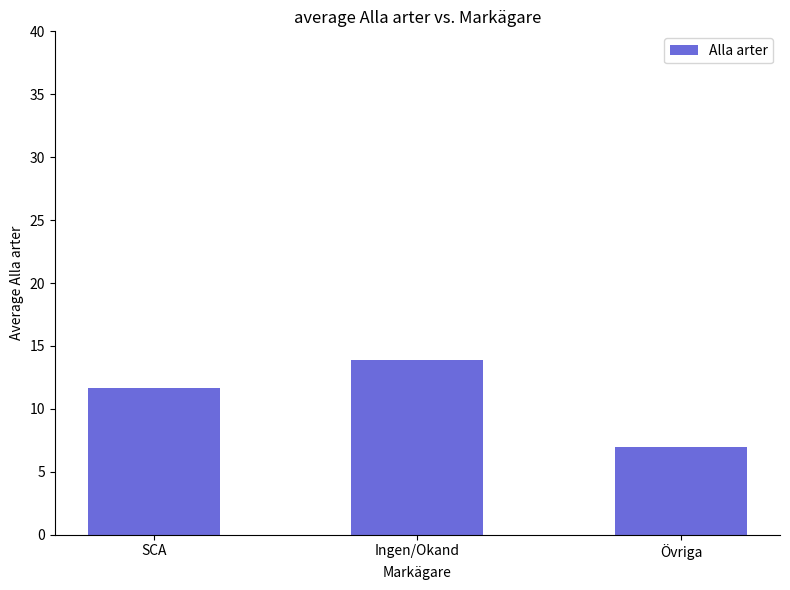

What is the value of the 3rd bar from the left?

7.0